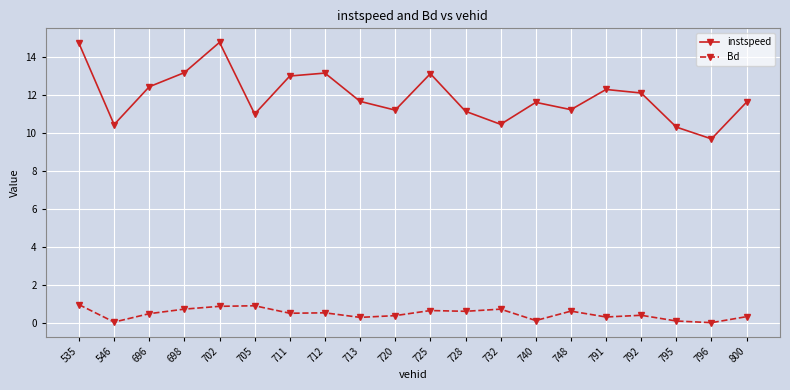

True or false: Bd has more than 0 points higher than both neighbors.

True